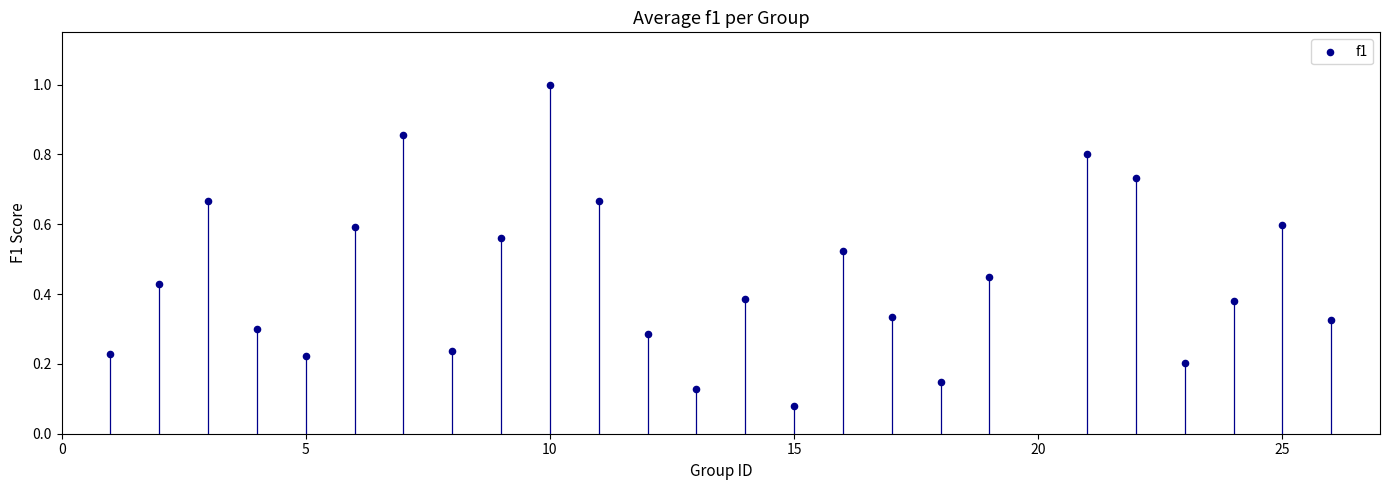

What is the range of X values (max minus min)?

25.0